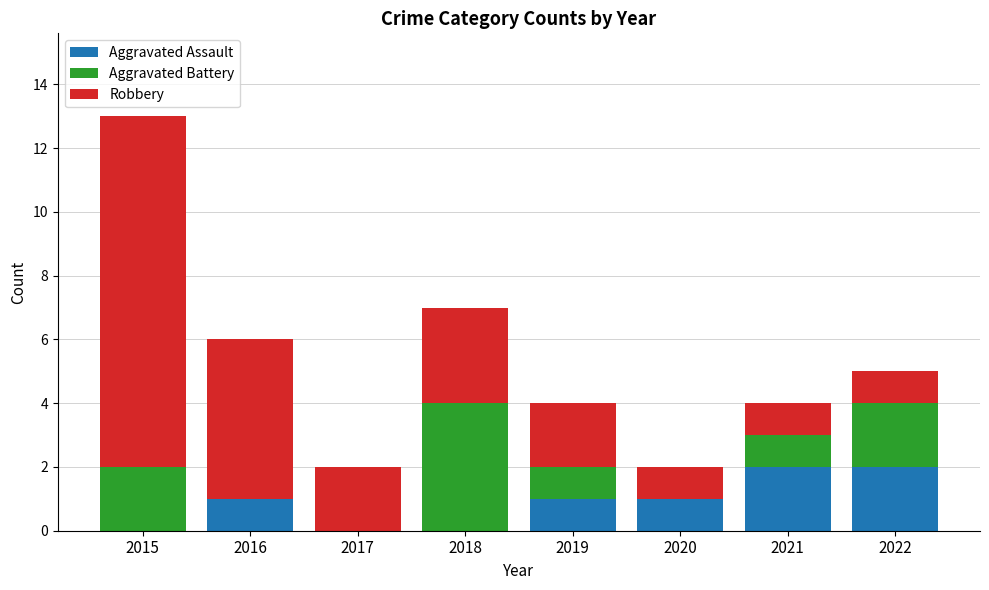

At which category is the sum across all series the highest?

2015